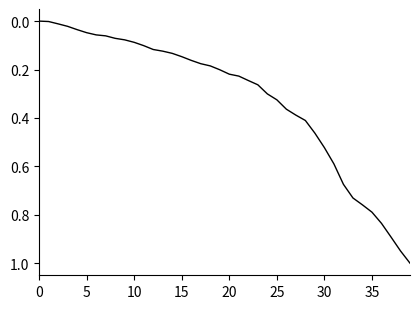

What is the difference between the maximum and minimum values?

1.0